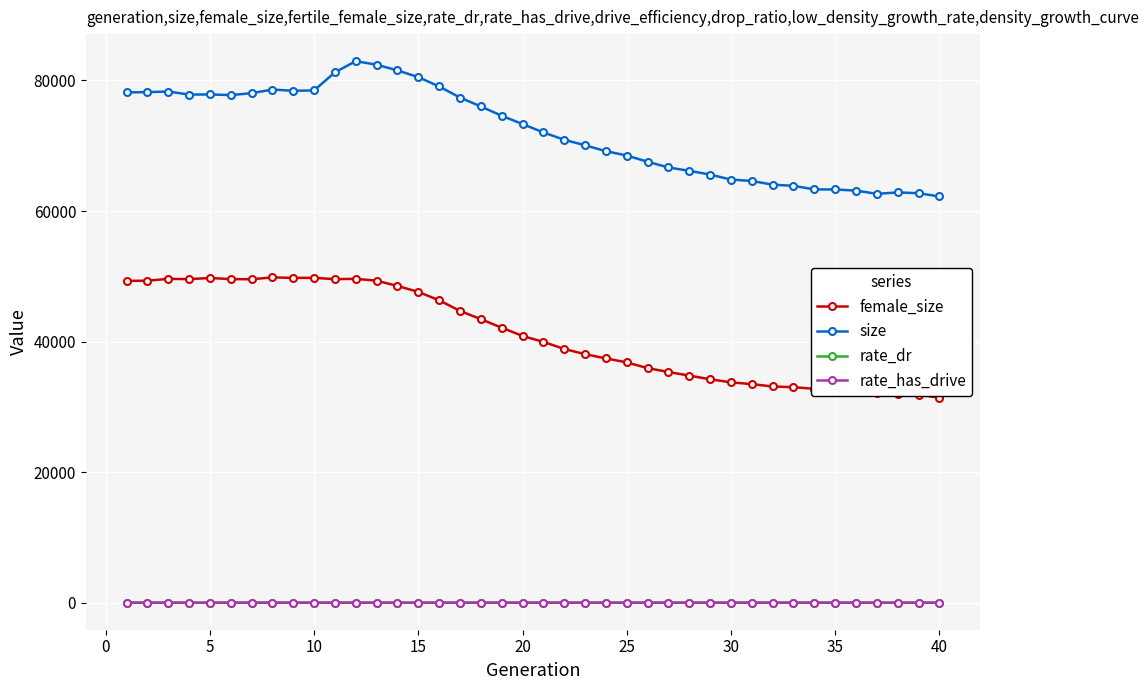

What is the value of the female_size point at the 15th from the left?

47602.0